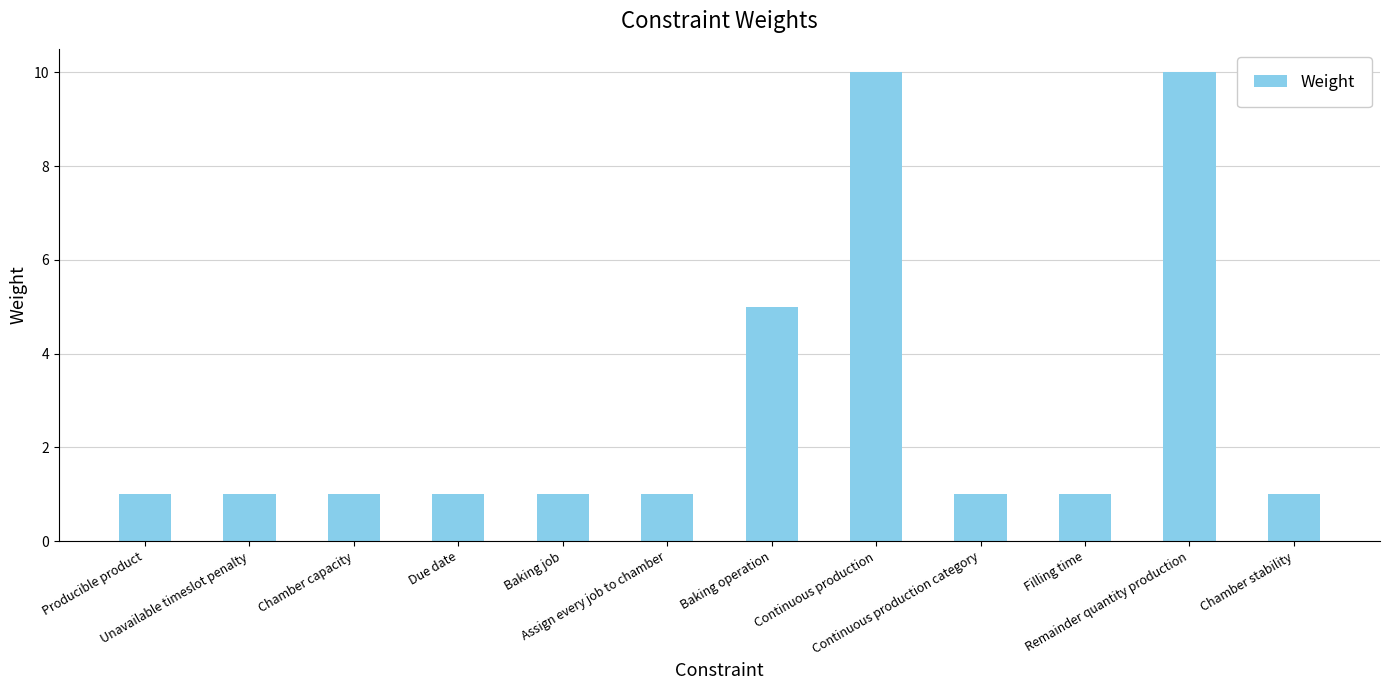

What is the value of the 2nd bar from the left?

1